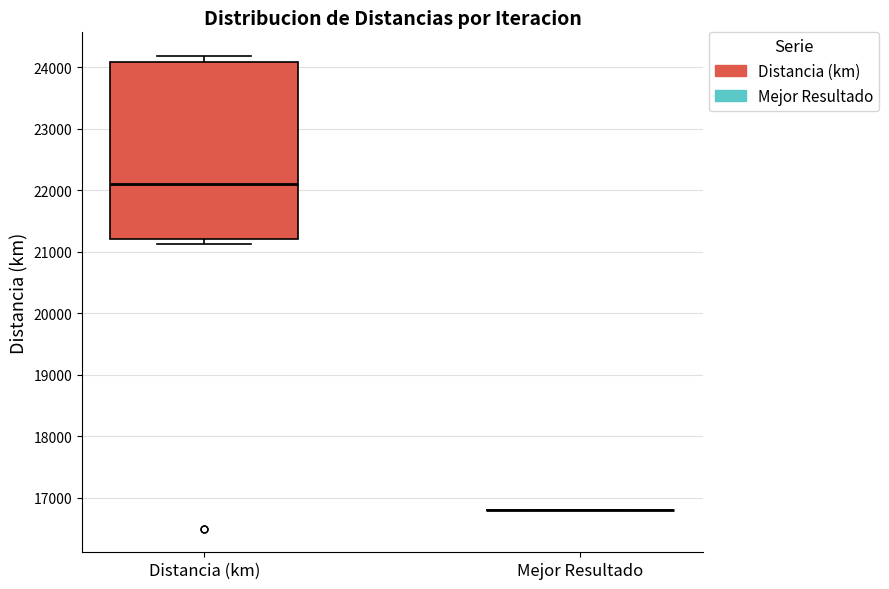

Reading left to right, read every box against the y-axis: the position of its median line, the range the box covers, and the ends of its whiskers. The values are not printed on the chart, so give them approximately, as read against the axis.

Distancia (km): median 22100, box 21200 to 24100, whiskers 21100 to 24200
Mejor Resultado: box collapsed to a line at 16800, whiskers 16800 to 16800